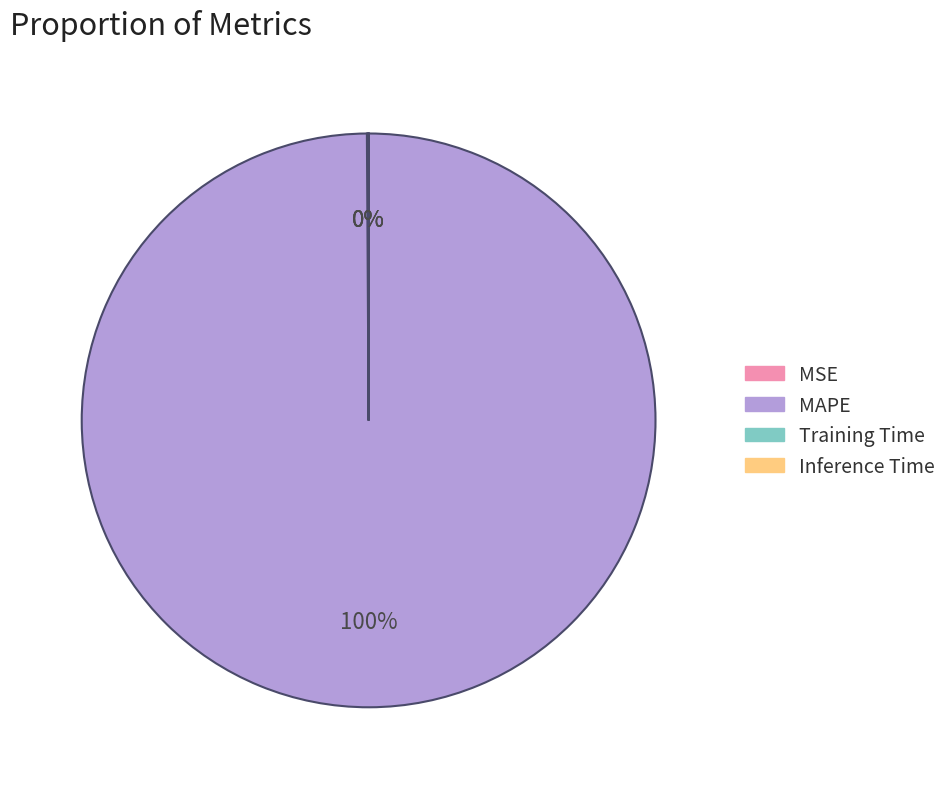

To the nearest percent, what is the average slice percentage?

25%